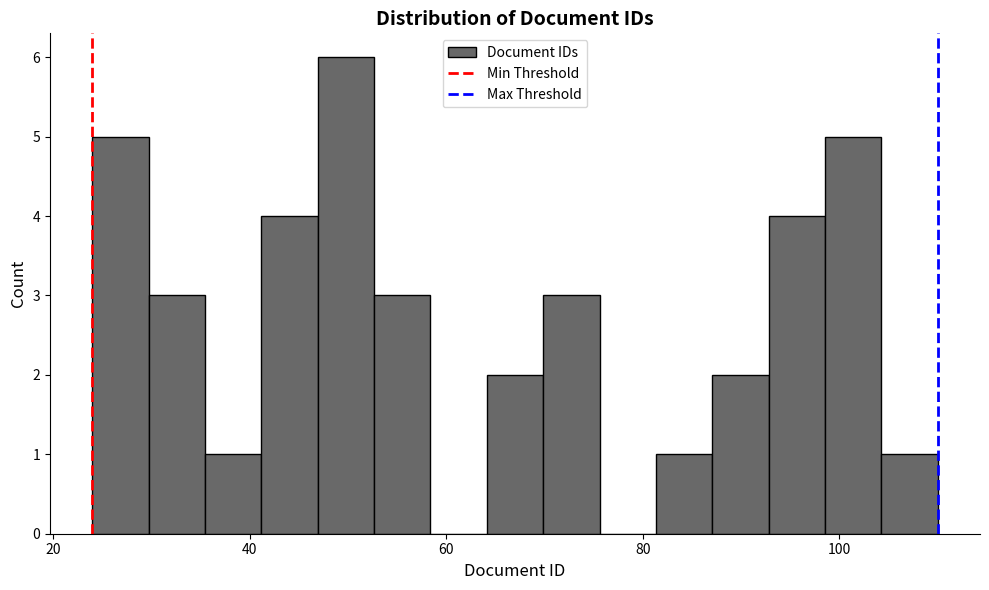

Around what value on the x-axis is the tallest bar? Give the approximate position of its centre, as read against the axis.

50